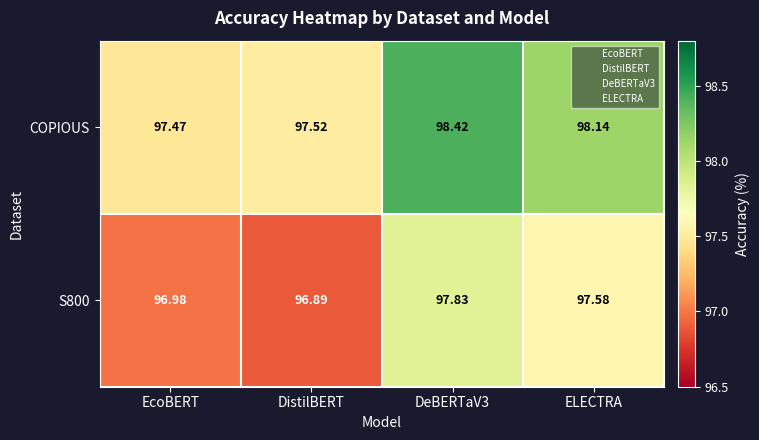

Is the value of COPIOUS at EcoBERT greater than the value of S800 at EcoBERT?

Yes